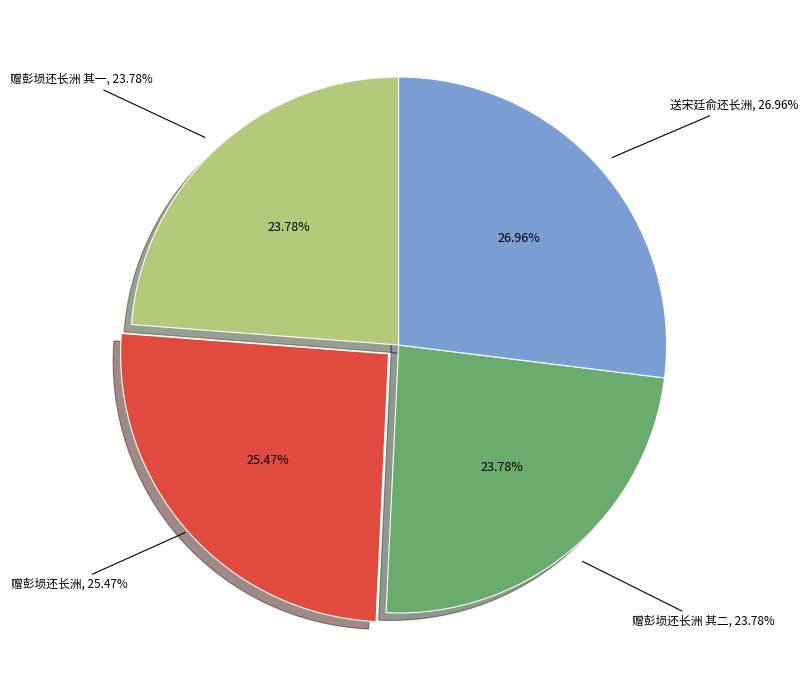

Count the number of slices in the pie.

4